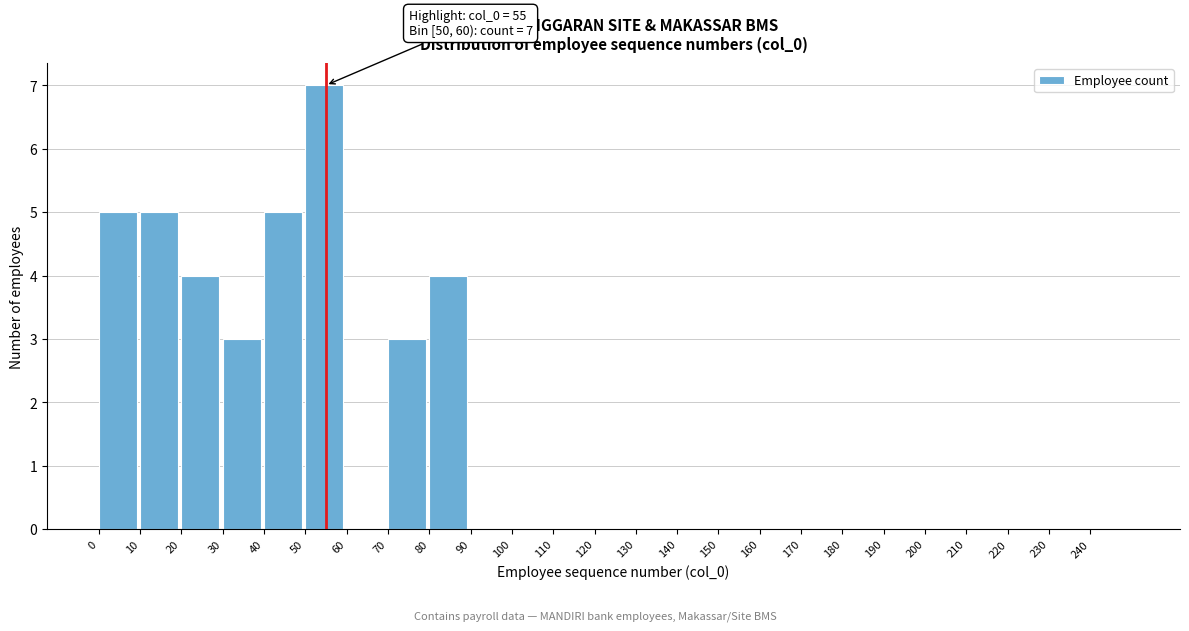

Over which range of the x-axis is the bar tallest?

50 to 60